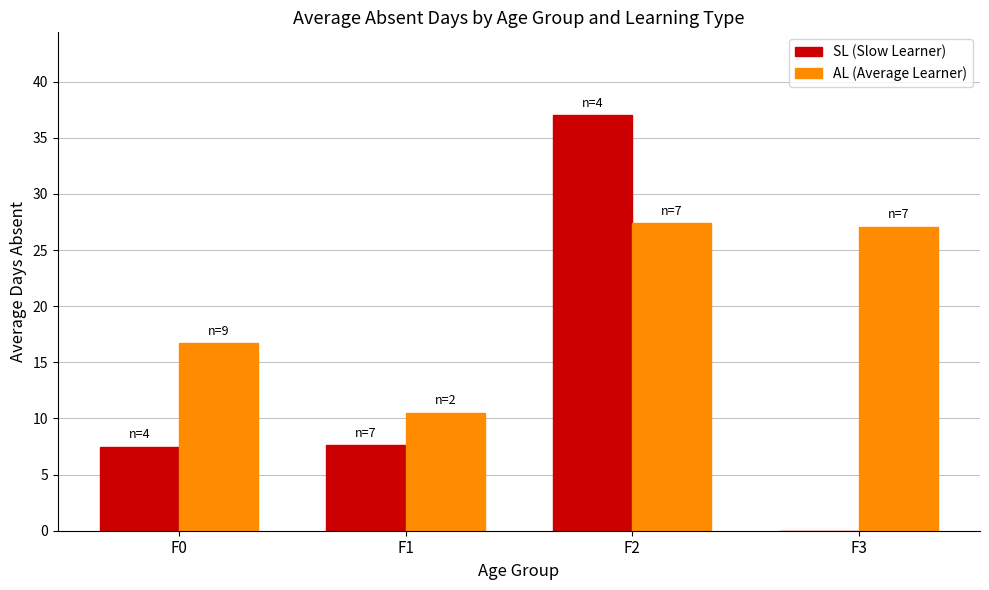

Where does the SL (Slow Learner) series first go above 7?

F0